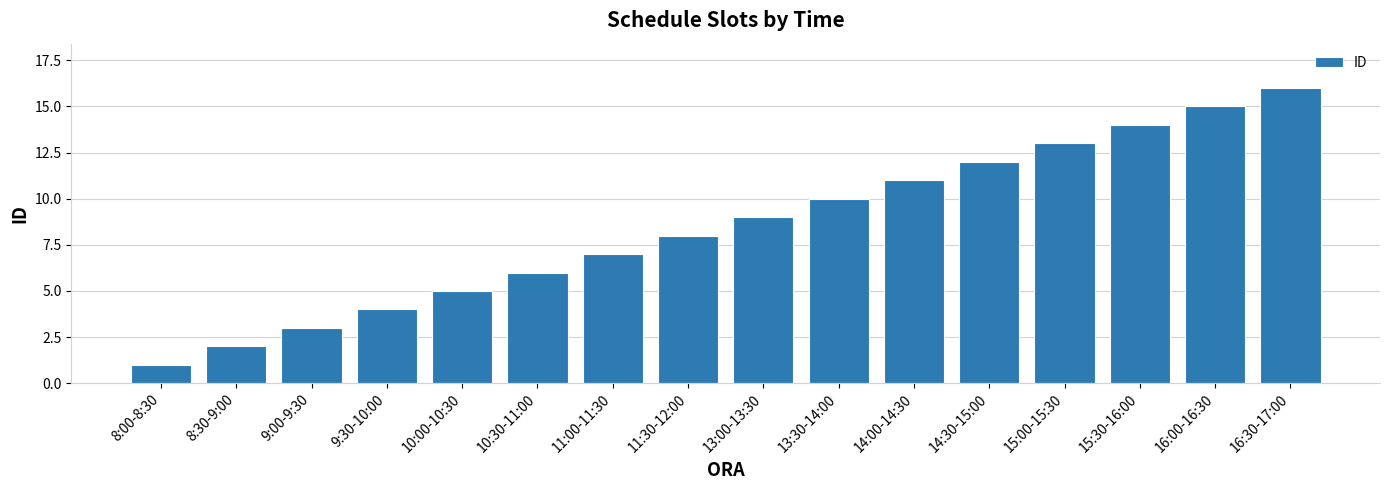

Rank the categories by value from highest to lowest.

16:30-17:00, 16:00-16:30, 15:30-16:00, 15:00-15:30, 14:30-15:00, 14:00-14:30, 13:30-14:00, 13:00-13:30, 11:30-12:00, 11:00-11:30, 10:30-11:00, 10:00-10:30, 9:30-10:00, 9:00-9:30, 8:30-9:00, 8:00-8:30